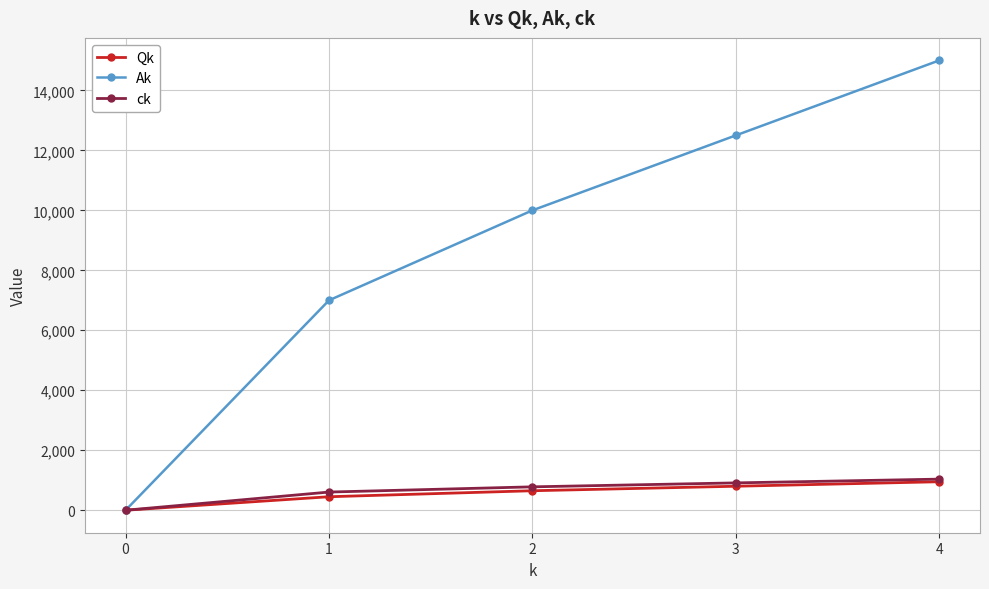

Reading left to right, list all the values displayed in this chart.

Qk: 0=0	1=450	2=650	3=800	4=950
Ak: 0=0	1=7000	2=10000	3=12500	4=15000
ck: 0=0	1=606	2=780	3=912	4=1037